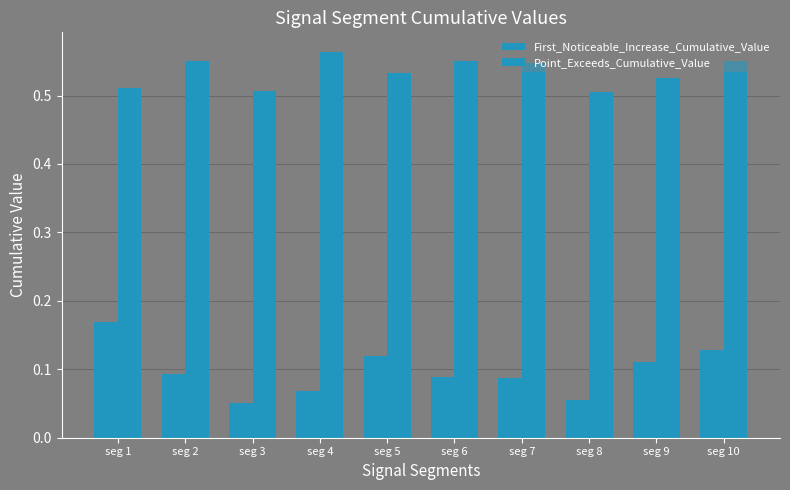

How many data points does each series have?

10